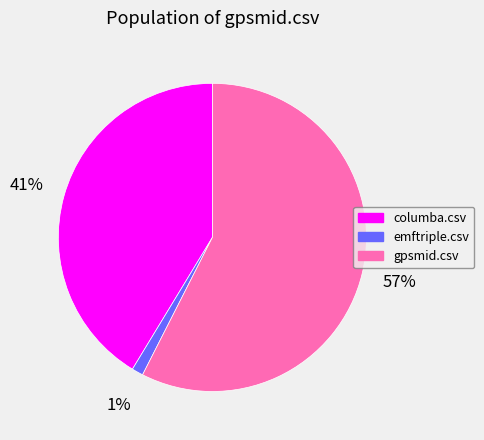

To the nearest percent, what is the average slice percentage?

33%